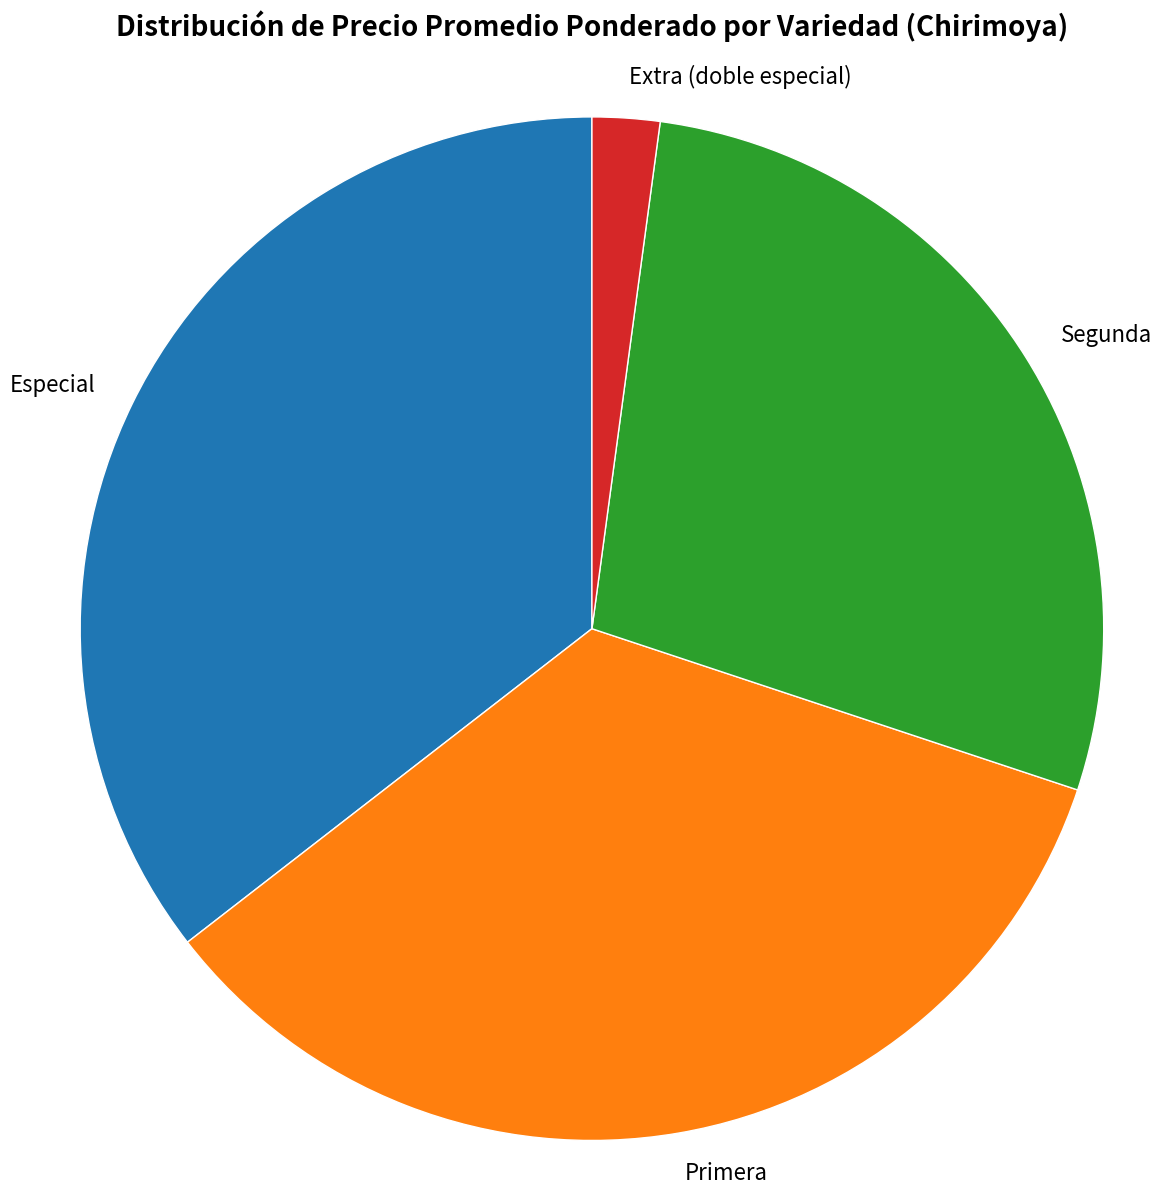

True or false: Primera accounts for 34% of the total.

True